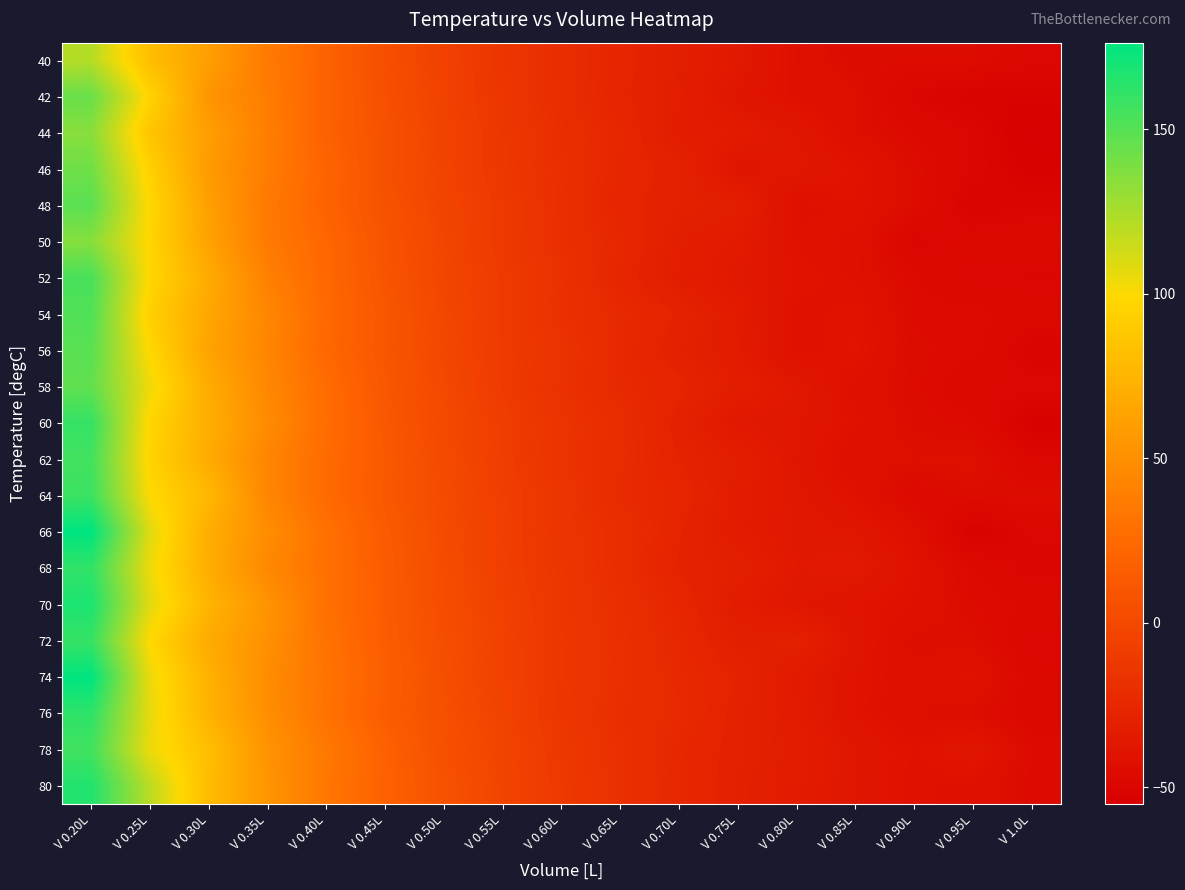

Reading left to right, what are all the values shown in this chart?

40: V 0.20L=121.4	V 0.25L=81.0	V 0.30L=60.2	V 0.35L=35.8	V 0.40L=18.9	V 0.45L=4.6	V 0.50L=-5.8	V 0.55L=-14.2	V 0.60L=-20.9	V 0.65L=-26.4	V 0.70L=-31.7	V 0.75L=-35.7	V 0.80L=-42.5	V 0.85L=-45.7	V 0.90L=-45.9	V 0.95L=-45.8	V 1.0L=-49.0
42: V 0.20L=144.3	V 0.25L=95.5	V 0.30L=53.6	V 0.35L=37.2	V 0.40L=19.0	V 0.45L=5.3	V 0.50L=-5.2	V 0.55L=-14.0	V 0.60L=-20.6	V 0.65L=-27.1	V 0.70L=-32.0	V 0.75L=-38.1	V 0.80L=-42.1	V 0.85L=-43.5	V 0.90L=-50.1	V 0.95L=-52.4	V 1.0L=-52.0
44: V 0.20L=134.9	V 0.25L=85.7	V 0.30L=60.0	V 0.35L=38.1	V 0.40L=18.4	V 0.45L=6.6	V 0.50L=-4.5	V 0.55L=-12.9	V 0.60L=-20.5	V 0.65L=-25.2	V 0.70L=-33.1	V 0.75L=-34.4	V 0.80L=-37.4	V 0.85L=-43.8	V 0.90L=-47.1	V 0.95L=-49.5	V 1.0L=-55.0
46: V 0.20L=142.3	V 0.25L=93.6	V 0.30L=57.3	V 0.35L=37.4	V 0.40L=20.3	V 0.45L=6.6	V 0.50L=-4.1	V 0.55L=-12.9	V 0.60L=-19.3	V 0.65L=-25.9	V 0.70L=-29.3	V 0.75L=-38.6	V 0.80L=-36.9	V 0.85L=-39.9	V 0.90L=-45.4	V 0.95L=-49.5	V 1.0L=-53.3
48: V 0.20L=148.7	V 0.25L=97.7	V 0.30L=60.7	V 0.35L=35.5	V 0.40L=19.3	V 0.45L=7.1	V 0.50L=-3.1	V 0.55L=-11.3	V 0.60L=-19.8	V 0.65L=-26.8	V 0.70L=-29.7	V 0.75L=-31.7	V 0.80L=-42.2	V 0.85L=-40.7	V 0.90L=-45.2	V 0.95L=-51.6	V 1.0L=-50.5
50: V 0.20L=135.6	V 0.25L=97.0	V 0.30L=62.4	V 0.35L=35.8	V 0.40L=22.3	V 0.45L=8.6	V 0.50L=-2.7	V 0.55L=-11.5	V 0.60L=-19.3	V 0.65L=-25.0	V 0.70L=-32.0	V 0.75L=-34.6	V 0.80L=-40.8	V 0.85L=-41.9	V 0.90L=-50.1	V 0.95L=-48.1	V 1.0L=-47.2
52: V 0.20L=153.9	V 0.25L=97.7	V 0.30L=68.6	V 0.35L=40.0	V 0.40L=23.1	V 0.45L=9.0	V 0.50L=-2.2	V 0.55L=-10.5	V 0.60L=-17.6	V 0.65L=-26.1	V 0.70L=-32.6	V 0.75L=-36.0	V 0.80L=-39.6	V 0.85L=-42.0	V 0.90L=-46.7	V 0.95L=-49.5	V 1.0L=-49.7
54: V 0.20L=151.8	V 0.25L=92.9	V 0.30L=65.4	V 0.35L=44.2	V 0.40L=23.3	V 0.45L=10.5	V 0.50L=-1.5	V 0.55L=-10.3	V 0.60L=-18.2	V 0.65L=-23.6	V 0.70L=-28.3	V 0.75L=-34.3	V 0.80L=-41.4	V 0.85L=-39.8	V 0.90L=-46.2	V 0.95L=-46.4	V 1.0L=-47.7
56: V 0.20L=148.8	V 0.25L=98.0	V 0.30L=63.1	V 0.35L=43.4	V 0.40L=22.8	V 0.45L=10.0	V 0.50L=-0.9	V 0.55L=-10.2	V 0.60L=-16.4	V 0.65L=-24.3	V 0.70L=-29.8	V 0.75L=-34.0	V 0.80L=-41.5	V 0.85L=-39.2	V 0.90L=-45.7	V 0.95L=-46.5	V 1.0L=-51.5
58: V 0.20L=146.7	V 0.25L=104.1	V 0.30L=69.0	V 0.35L=44.7	V 0.40L=26.3	V 0.45L=11.2	V 0.50L=-0.2	V 0.55L=-10.2	V 0.60L=-17.6	V 0.65L=-23.7	V 0.70L=-27.0	V 0.75L=-32.7	V 0.80L=-36.2	V 0.85L=-42.6	V 0.90L=-45.6	V 0.95L=-48.8	V 1.0L=-48.7
60: V 0.20L=160.0	V 0.25L=96.9	V 0.30L=70.2	V 0.35L=47.2	V 0.40L=26.7	V 0.45L=11.5	V 0.50L=0.4	V 0.55L=-8.6	V 0.60L=-16.2	V 0.65L=-21.2	V 0.70L=-29.3	V 0.75L=-36.4	V 0.80L=-37.4	V 0.85L=-41.2	V 0.90L=-45.3	V 0.95L=-46.7	V 1.0L=-53.4
62: V 0.20L=155.8	V 0.25L=95.6	V 0.30L=68.7	V 0.35L=43.1	V 0.40L=25.3	V 0.45L=12.4	V 0.50L=1.0	V 0.55L=-8.4	V 0.60L=-16.4	V 0.65L=-21.8	V 0.70L=-28.1	V 0.75L=-31.9	V 0.80L=-37.7	V 0.85L=-43.4	V 0.90L=-43.9	V 0.95L=-43.2	V 1.0L=-49.2
64: V 0.20L=158.0	V 0.25L=99.5	V 0.30L=77.0	V 0.35L=43.7	V 0.40L=25.1	V 0.45L=11.8	V 0.50L=1.4	V 0.55L=-7.5	V 0.60L=-14.6	V 0.65L=-23.0	V 0.70L=-26.1	V 0.75L=-33.4	V 0.80L=-36.7	V 0.85L=-41.4	V 0.90L=-47.3	V 0.95L=-45.3	V 1.0L=-45.5
66: V 0.20L=176.3	V 0.25L=108.8	V 0.30L=69.7	V 0.35L=48.5	V 0.40L=29.1	V 0.45L=13.7	V 0.50L=2.1	V 0.55L=-7.2	V 0.60L=-15.4	V 0.65L=-20.2	V 0.70L=-27.7	V 0.75L=-33.8	V 0.80L=-36.5	V 0.85L=-37.6	V 0.90L=-42.7	V 0.95L=-53.0	V 1.0L=-49.1
68: V 0.20L=161.3	V 0.25L=104.1	V 0.30L=69.6	V 0.35L=45.1	V 0.40L=29.3	V 0.45L=14.7	V 0.50L=2.6	V 0.55L=-7.5	V 0.60L=-14.2	V 0.65L=-20.8	V 0.70L=-28.3	V 0.75L=-31.0	V 0.80L=-36.1	V 0.85L=-35.2	V 0.90L=-41.1	V 0.95L=-47.0	V 1.0L=-50.4
70: V 0.20L=167.7	V 0.25L=107.9	V 0.30L=74.2	V 0.35L=52.9	V 0.40L=29.3	V 0.45L=14.8	V 0.50L=3.2	V 0.55L=-6.1	V 0.60L=-13.8	V 0.65L=-19.5	V 0.70L=-26.0	V 0.75L=-33.3	V 0.80L=-37.3	V 0.85L=-39.5	V 0.90L=-41.7	V 0.95L=-46.1	V 1.0L=-47.1
72: V 0.20L=159.5	V 0.25L=98.5	V 0.30L=68.5	V 0.35L=50.7	V 0.40L=30.3	V 0.45L=15.2	V 0.50L=4.1	V 0.55L=-5.3	V 0.60L=-13.2	V 0.65L=-19.0	V 0.70L=-24.6	V 0.75L=-31.4	V 0.80L=-30.2	V 0.85L=-38.4	V 0.90L=-44.7	V 0.95L=-44.4	V 1.0L=-49.5
74: V 0.20L=176.0	V 0.25L=104.9	V 0.30L=72.8	V 0.35L=47.8	V 0.40L=31.8	V 0.45L=16.2	V 0.50L=4.8	V 0.55L=-5.2	V 0.60L=-13.3	V 0.65L=-18.7	V 0.70L=-23.9	V 0.75L=-28.0	V 0.80L=-34.6	V 0.85L=-39.6	V 0.90L=-43.5	V 0.95L=-40.9	V 1.0L=-48.5
76: V 0.20L=162.2	V 0.25L=106.5	V 0.30L=73.3	V 0.35L=49.3	V 0.40L=30.8	V 0.45L=15.1	V 0.50L=5.1	V 0.55L=-4.6	V 0.60L=-13.5	V 0.65L=-19.9	V 0.70L=-23.3	V 0.75L=-29.2	V 0.80L=-33.8	V 0.85L=-39.9	V 0.90L=-44.0	V 0.95L=-44.9	V 1.0L=-48.3
78: V 0.20L=156.3	V 0.25L=104.5	V 0.30L=81.5	V 0.35L=52.4	V 0.40L=34.7	V 0.45L=18.6	V 0.50L=5.6	V 0.55L=-3.5	V 0.60L=-12.4	V 0.65L=-18.6	V 0.70L=-24.9	V 0.75L=-29.3	V 0.80L=-33.1	V 0.85L=-37.4	V 0.90L=-40.8	V 0.95L=-37.5	V 1.0L=-46.3
80: V 0.20L=165.8	V 0.25L=119.4	V 0.30L=80.0	V 0.35L=53.8	V 0.40L=33.5	V 0.45L=18.5	V 0.50L=7.0	V 0.55L=-3.2	V 0.60L=-11.4	V 0.65L=-18.5	V 0.70L=-24.4	V 0.75L=-30.0	V 0.80L=-33.8	V 0.85L=-37.7	V 0.90L=-41.2	V 0.95L=-42.0	V 1.0L=-46.5